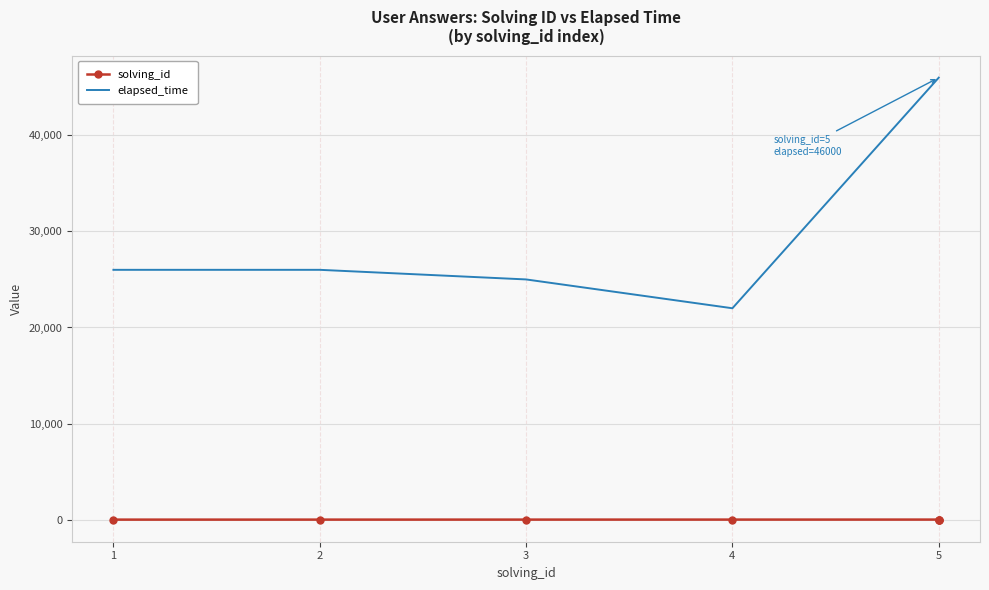

Where is solving_id nearest to the value 3?

3